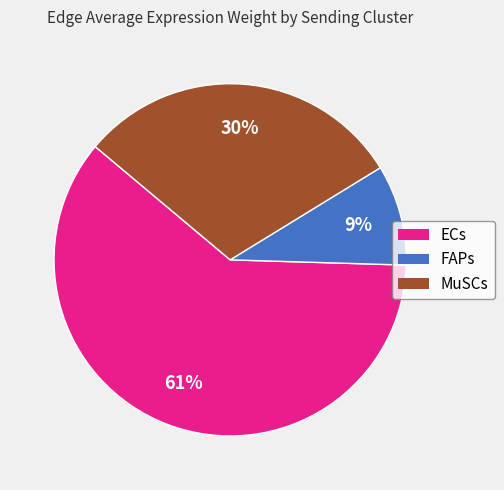

Do FAPs and MuSCs together represent more than half of the pie?

No